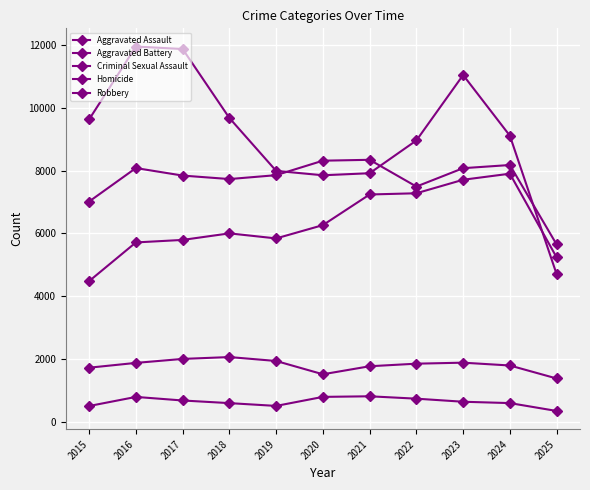

Between 2024 and 2021, which is larger?

2024